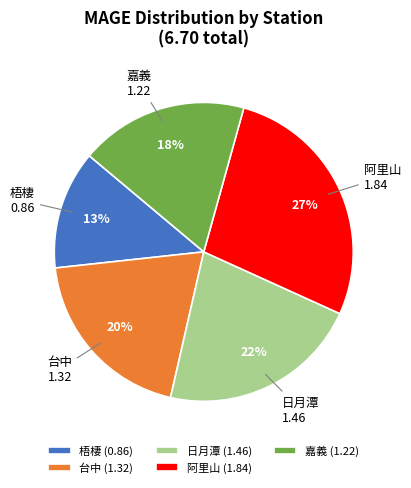

To the nearest percent, what portion does 日月潭 represent?

22%